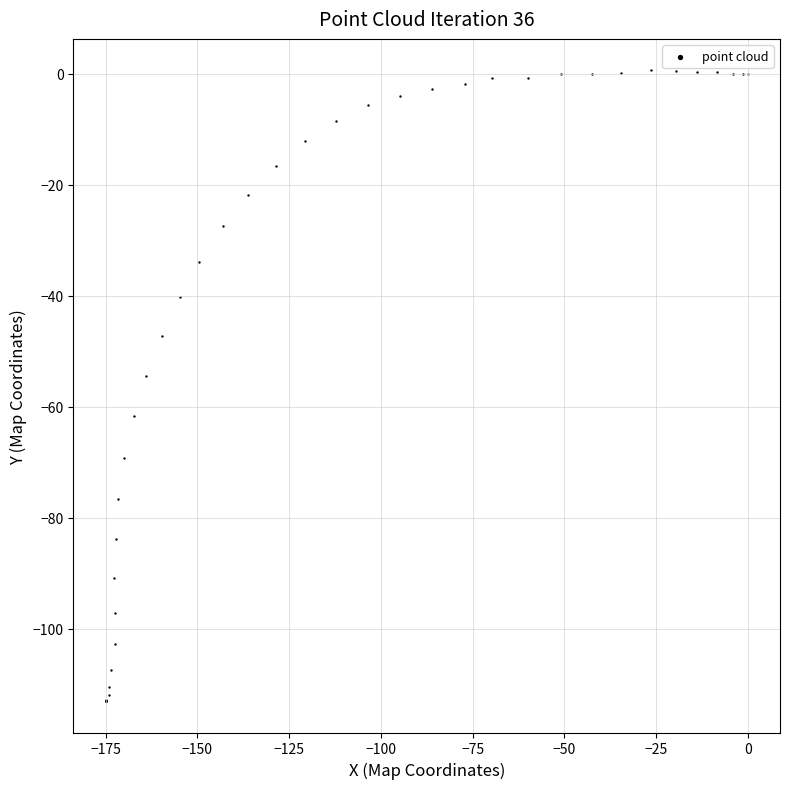

What Y value in the scatter plot is closest to -56?

-54.5